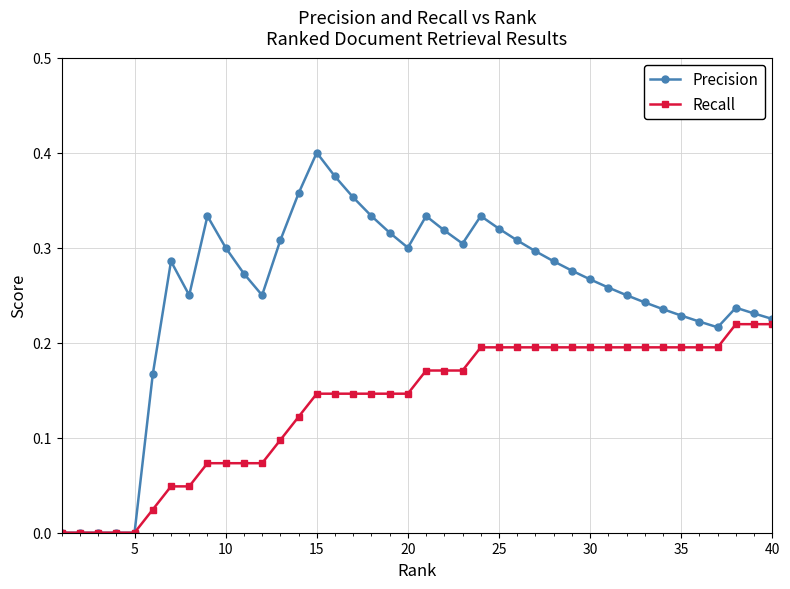

Which series has the largest total across all categories?

Precision